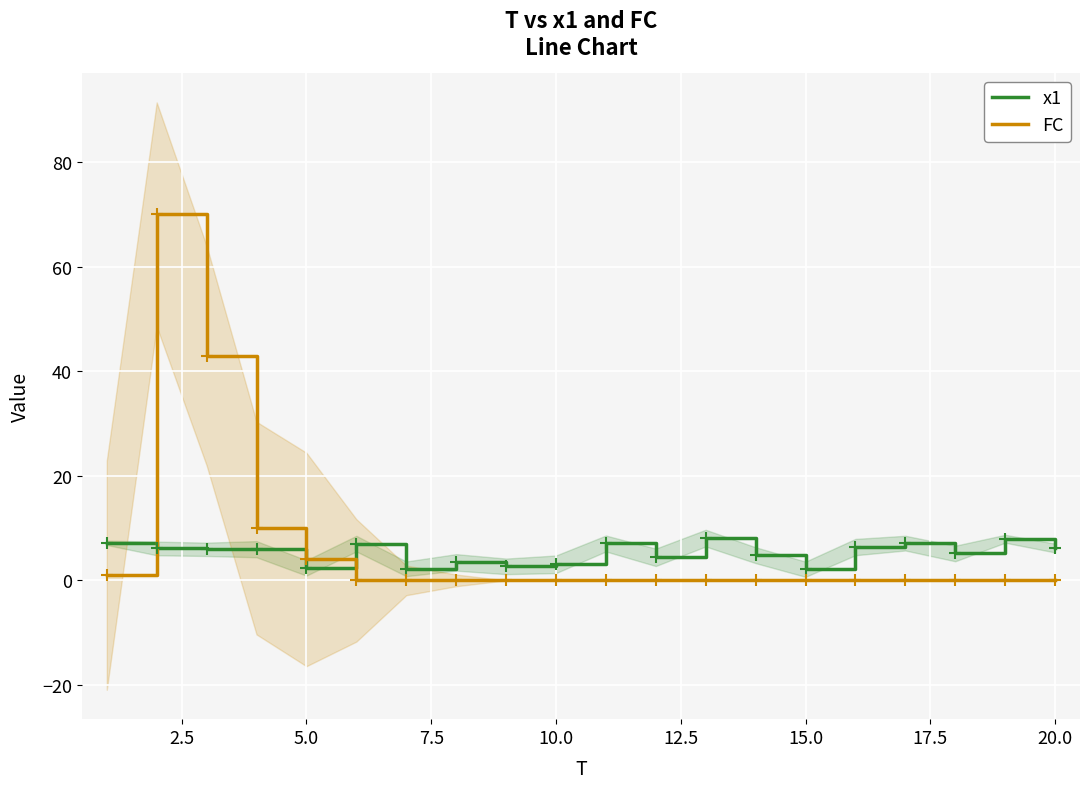

What is the maximum value for FC?

70.0